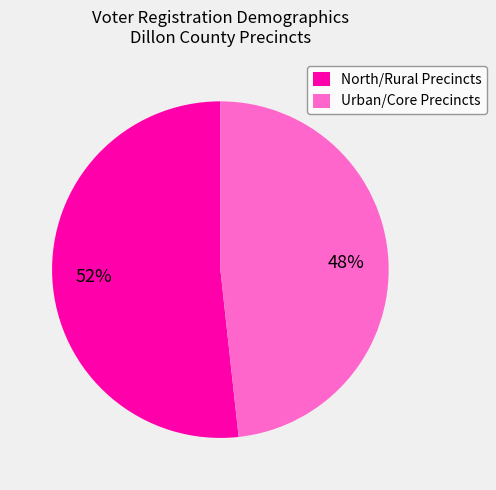

To the nearest percent, what is the combined percentage of North/Rural Precincts and Urban/Core Precincts?

100%